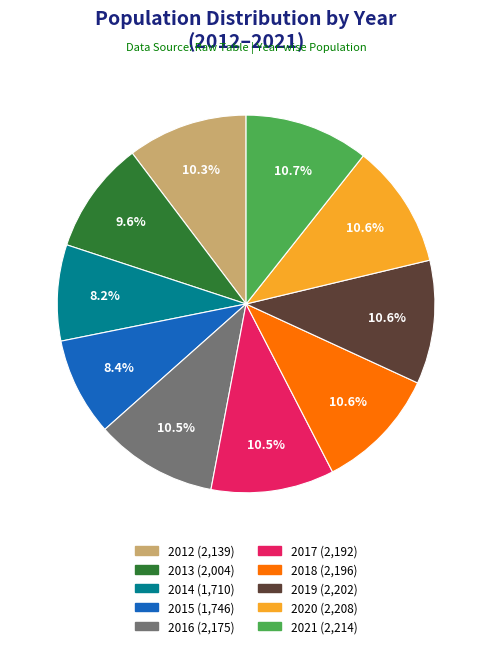

Do 2020 and 2013 together represent more than half of the pie?

No